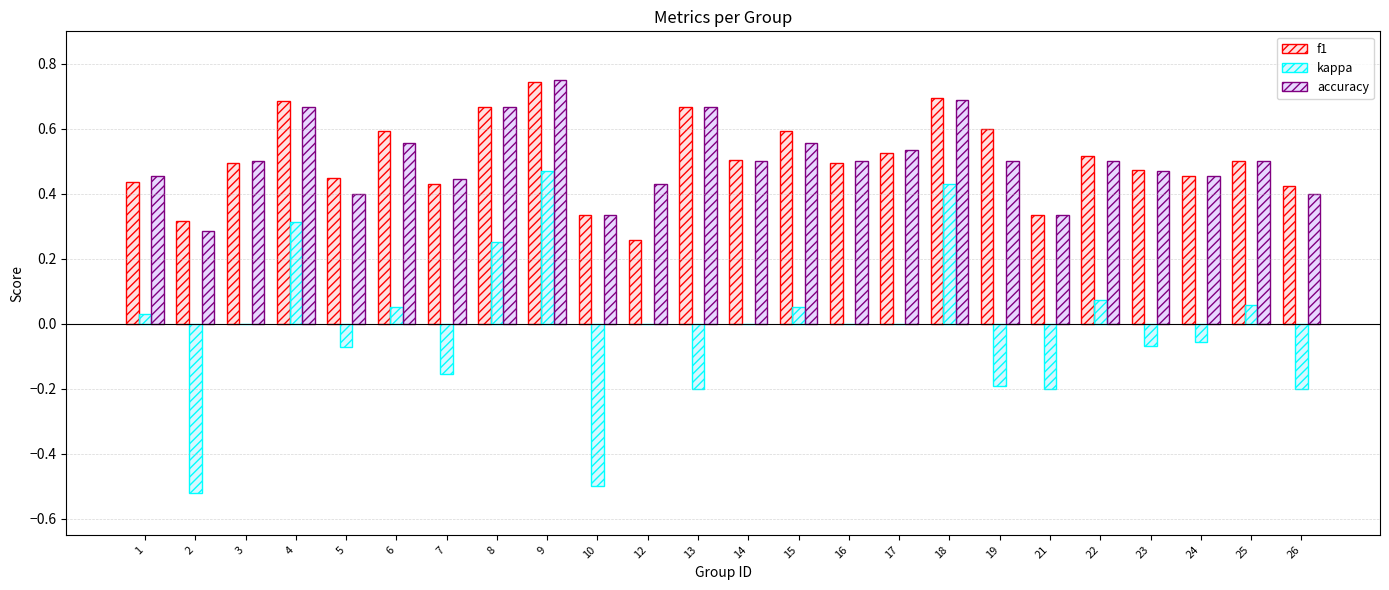

At which category is the sum across all series the highest?

9